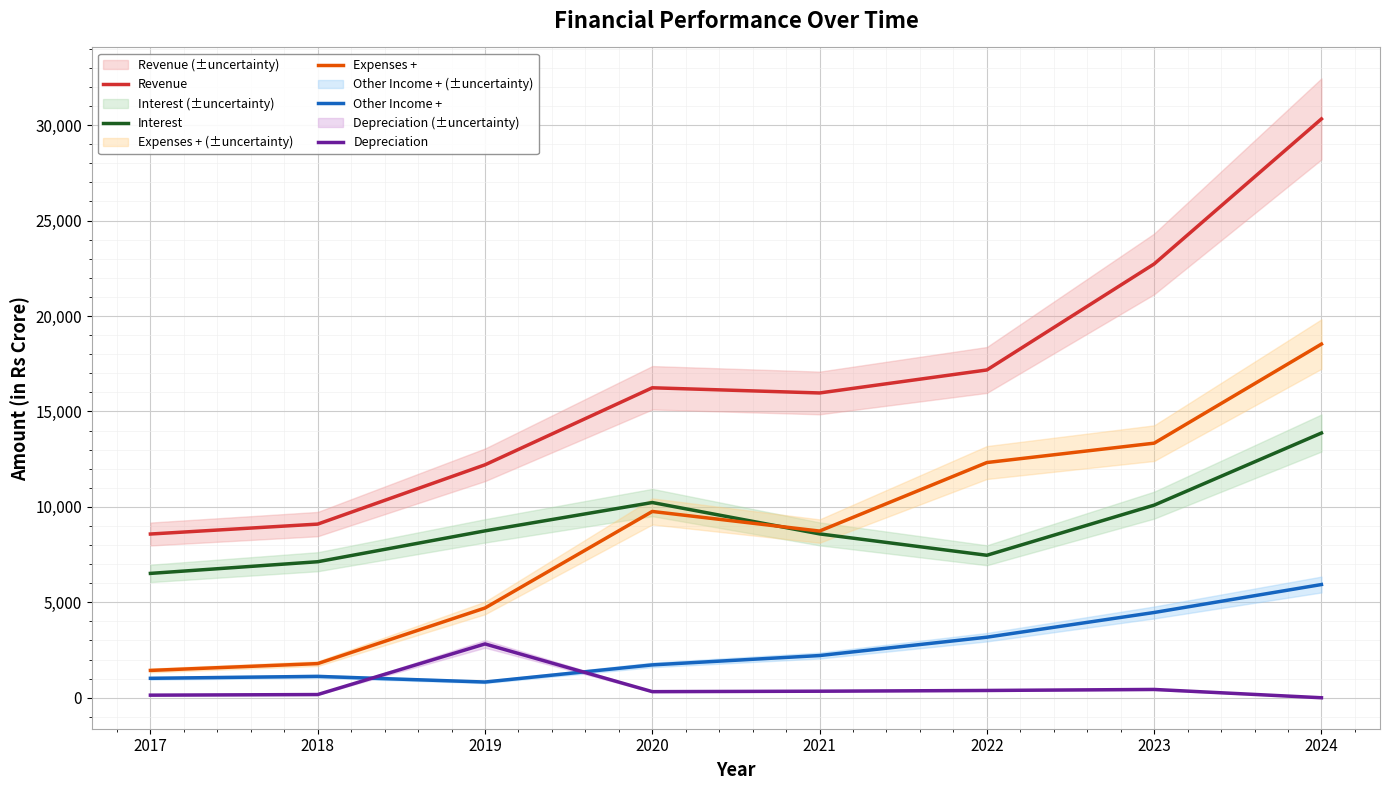

What is the difference between the second highest and second lowest values in the Interest series?

3102